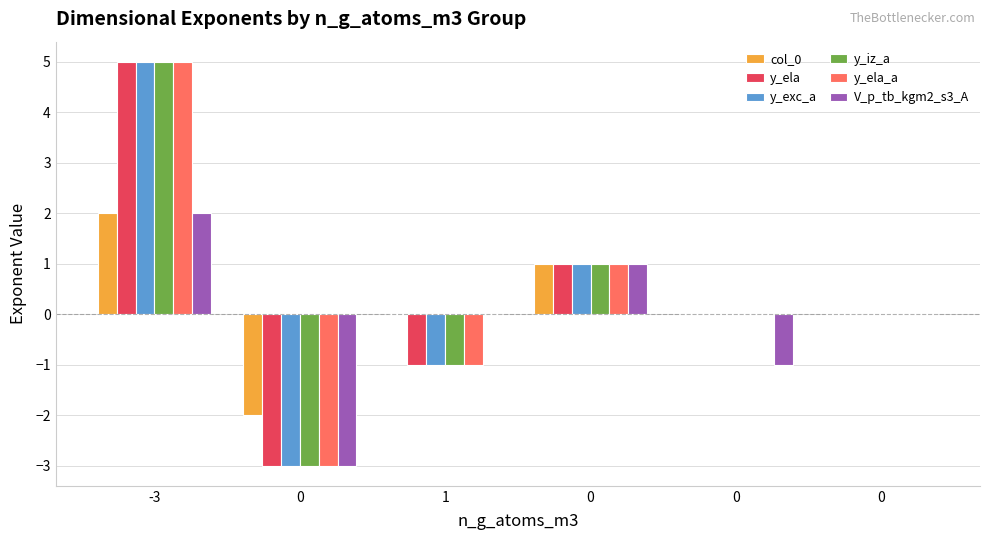

How many groups of bars are there?

6